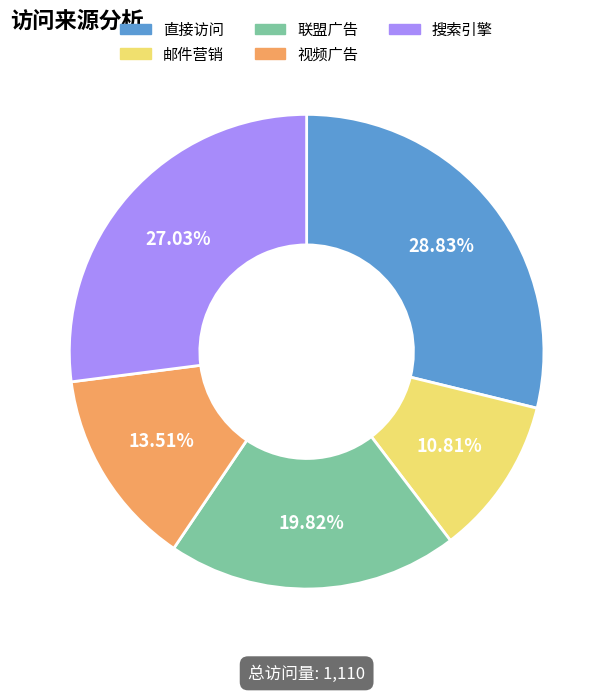

Which slice is the smallest?

邮件营销